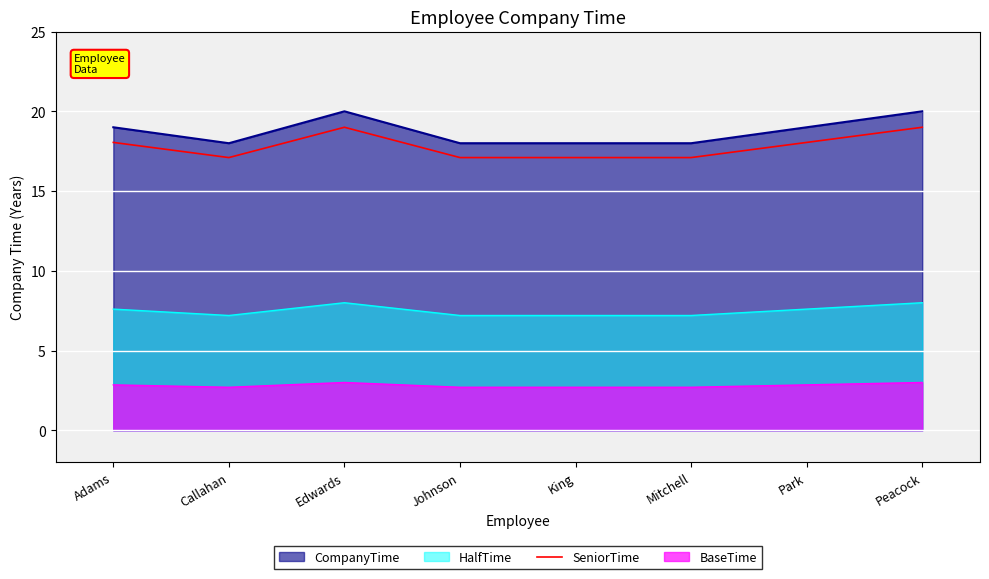

List the labels in order of value, largest first.

Edwards, Peacock, Adams, Park, Callahan, Johnson, King, Mitchell